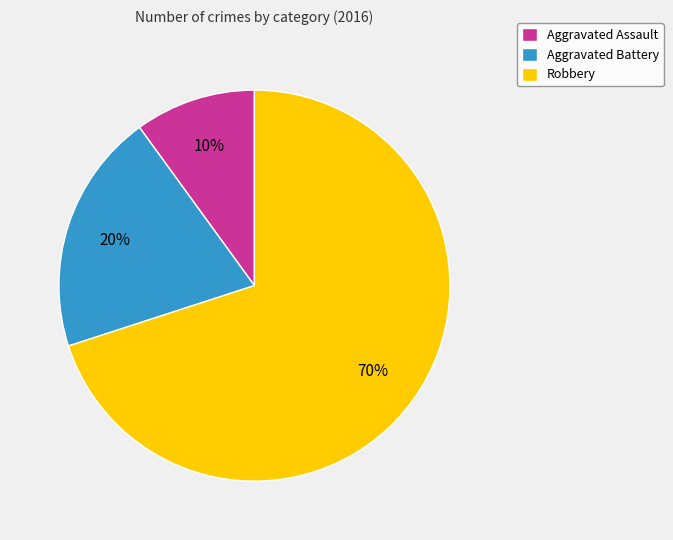

Is it true that Robbery is 70% of the pie?

True